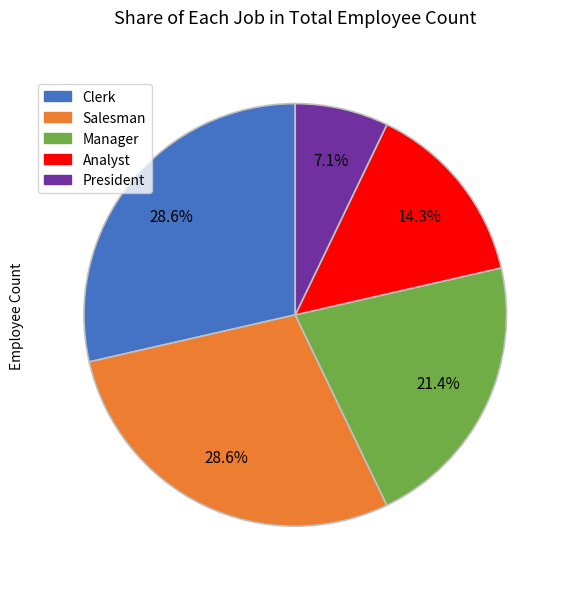

To the nearest percent, what percentage of the pie is Salesman?

29%